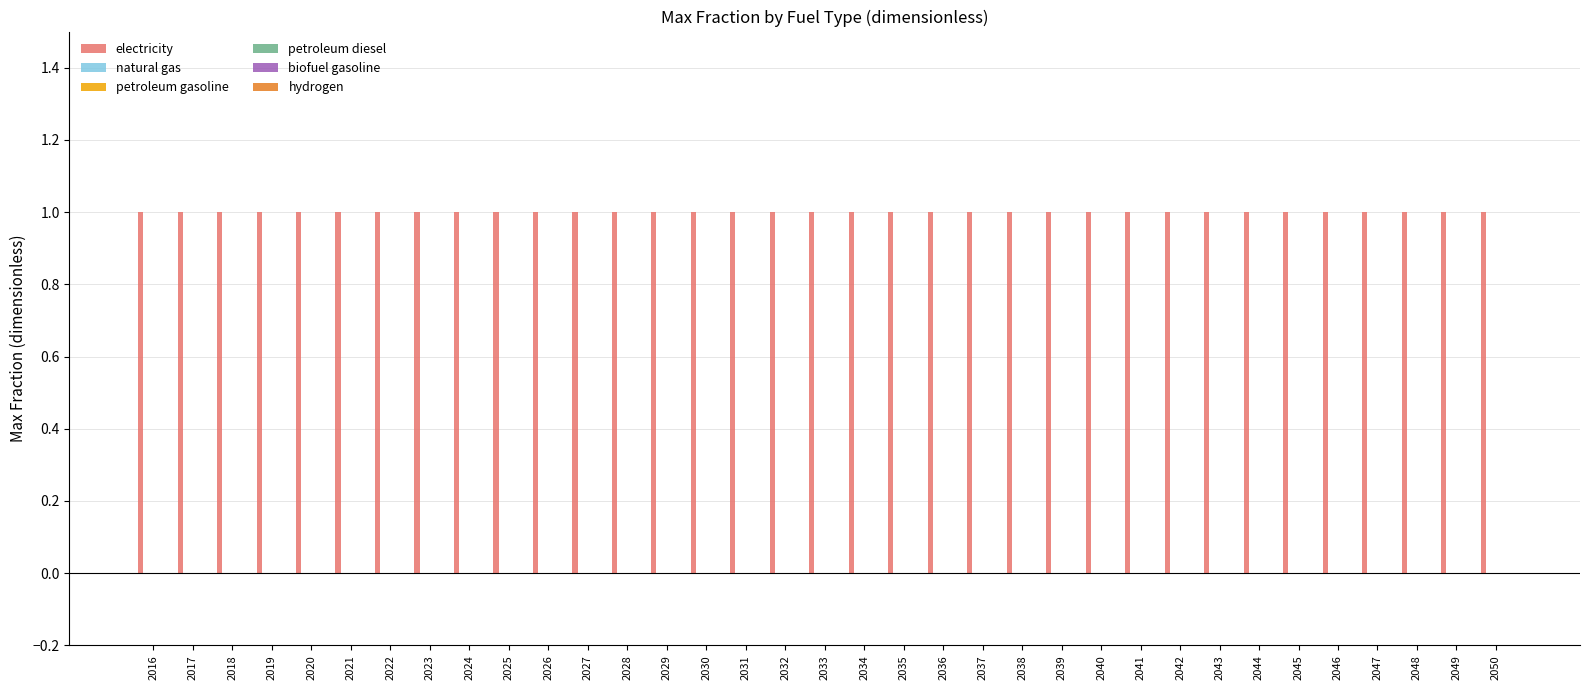

What is the difference between the highest and lowest values at 2030?

1